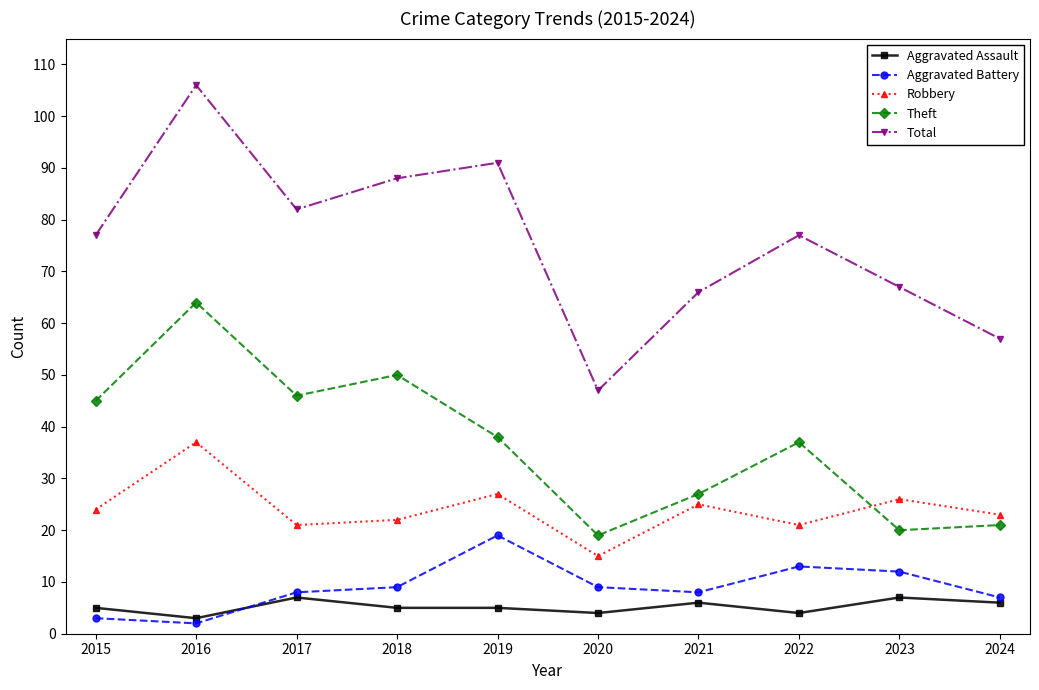

True or false: Total and Aggravated Assault cross at least once.

False